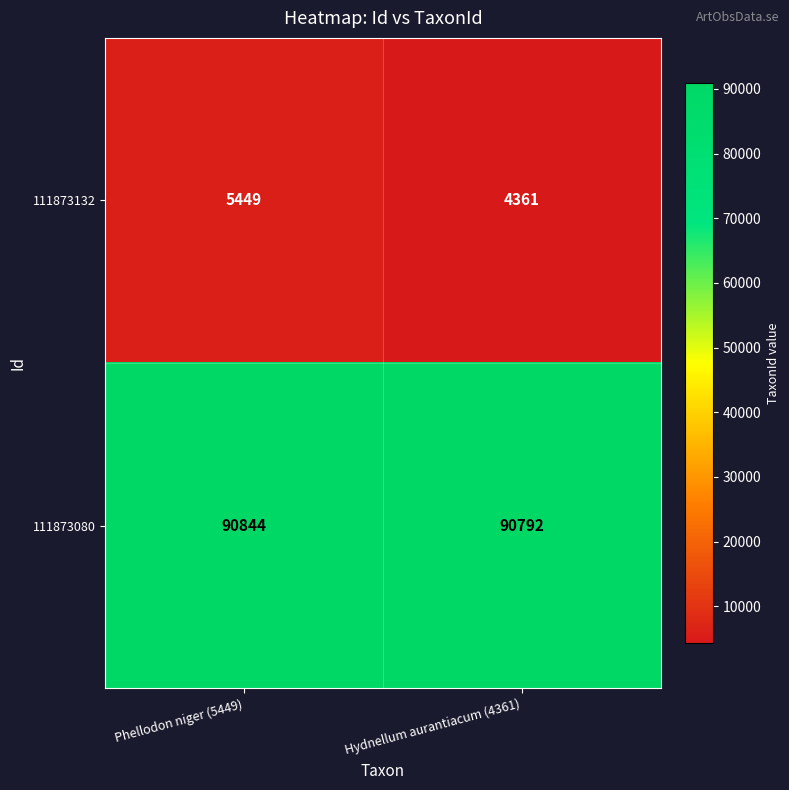

At which label does 111873080 reach its minimum?

Hydnellum aurantiacum (4361)